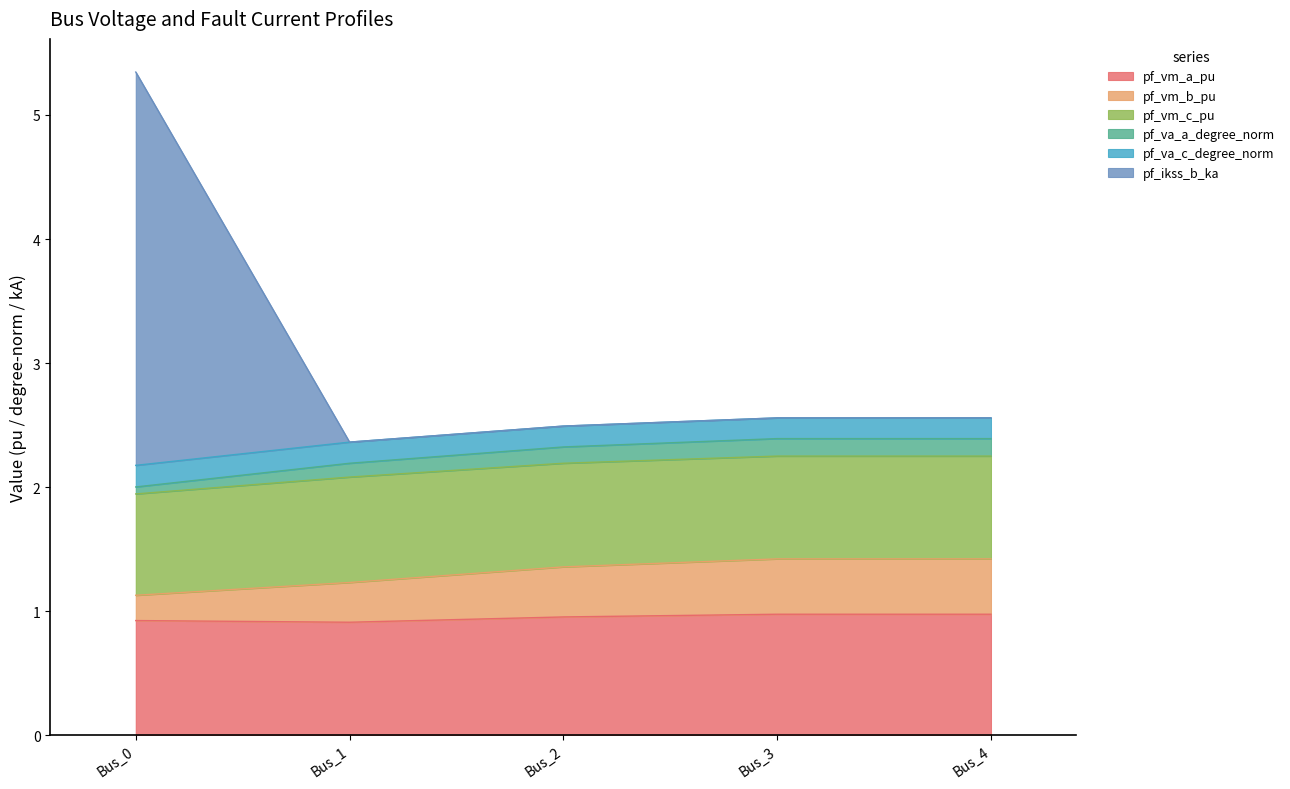

Rank the categories by pf_va_a_degree_norm value from lowest to highest.

Bus_0, Bus_1, Bus_2, Bus_3, Bus_4